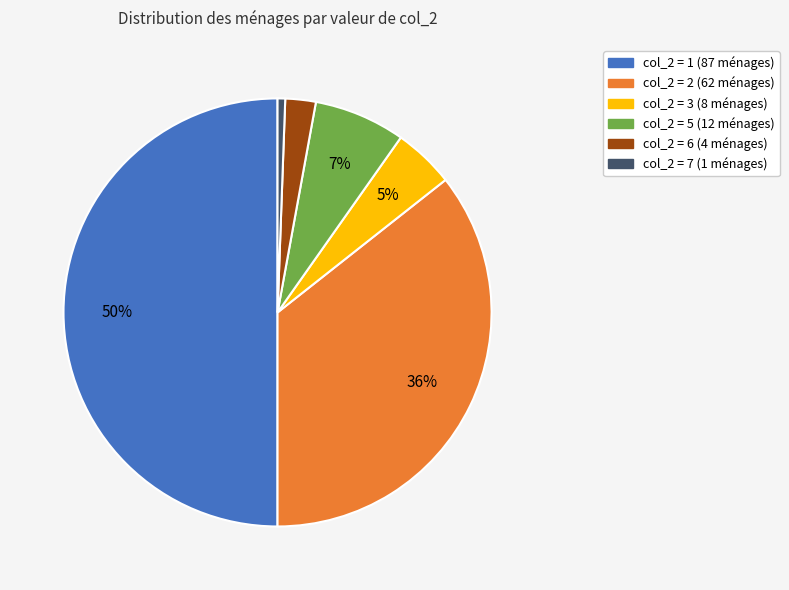

Count the number of slices in the pie.

6